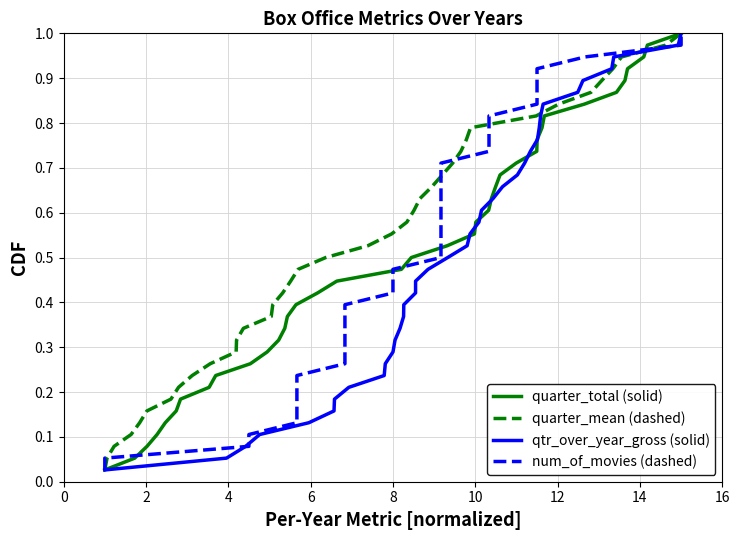

What is the highest value of the qtr_over_year_gross (solid) series?

1.0